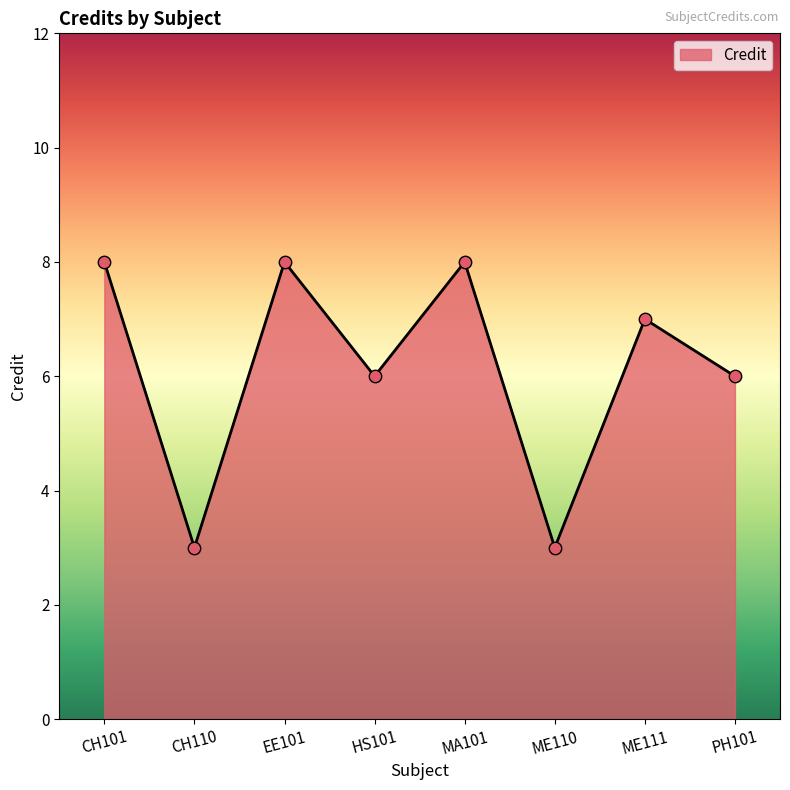

Which has a higher value, HS101 or CH101?

CH101